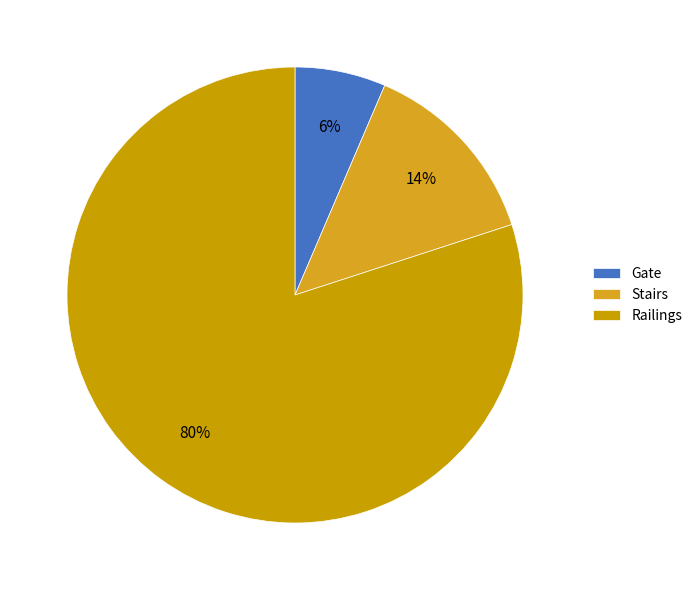

To the nearest percent, what percentage of the pie is Railings?

80%